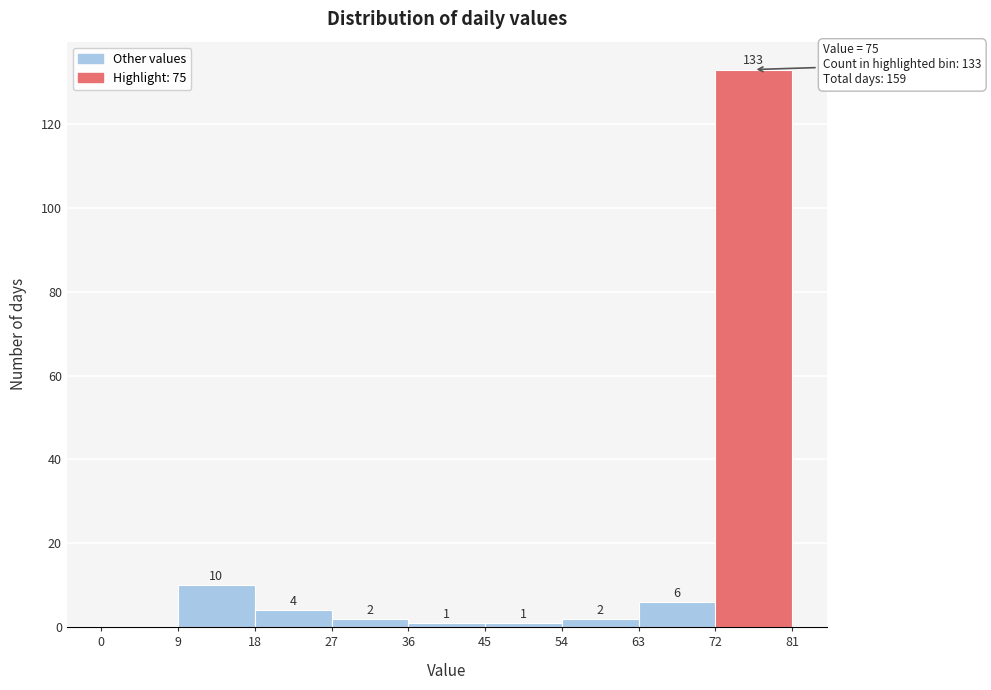

Which range on the x-axis has the tallest bar?

72 to 81